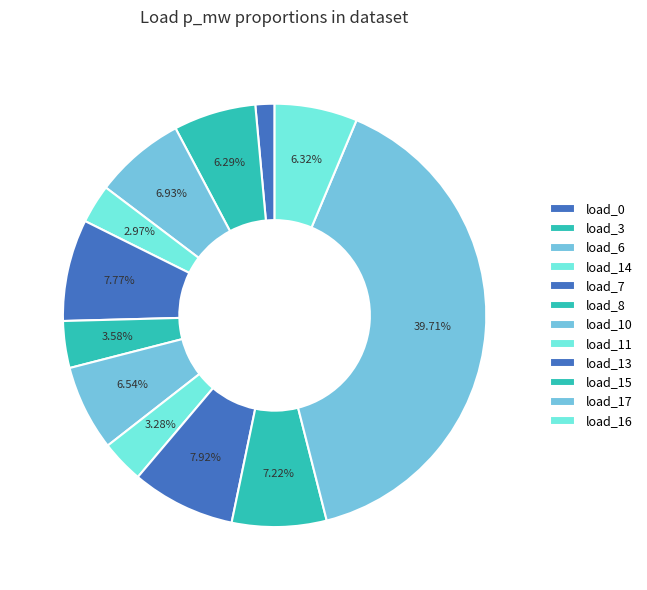

How many segments does this pie chart have?

12